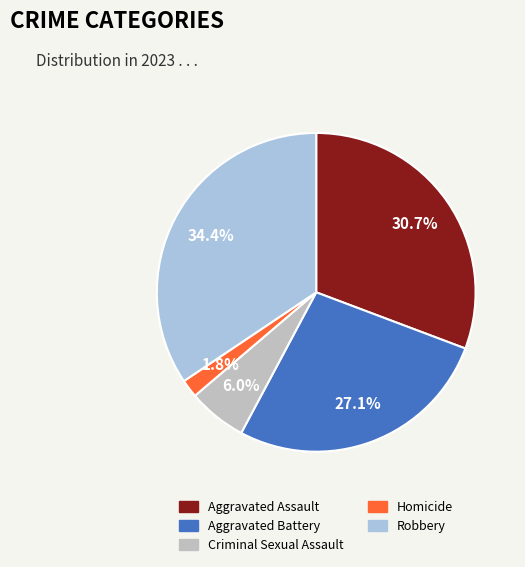

Which slice is the smallest?

Homicide